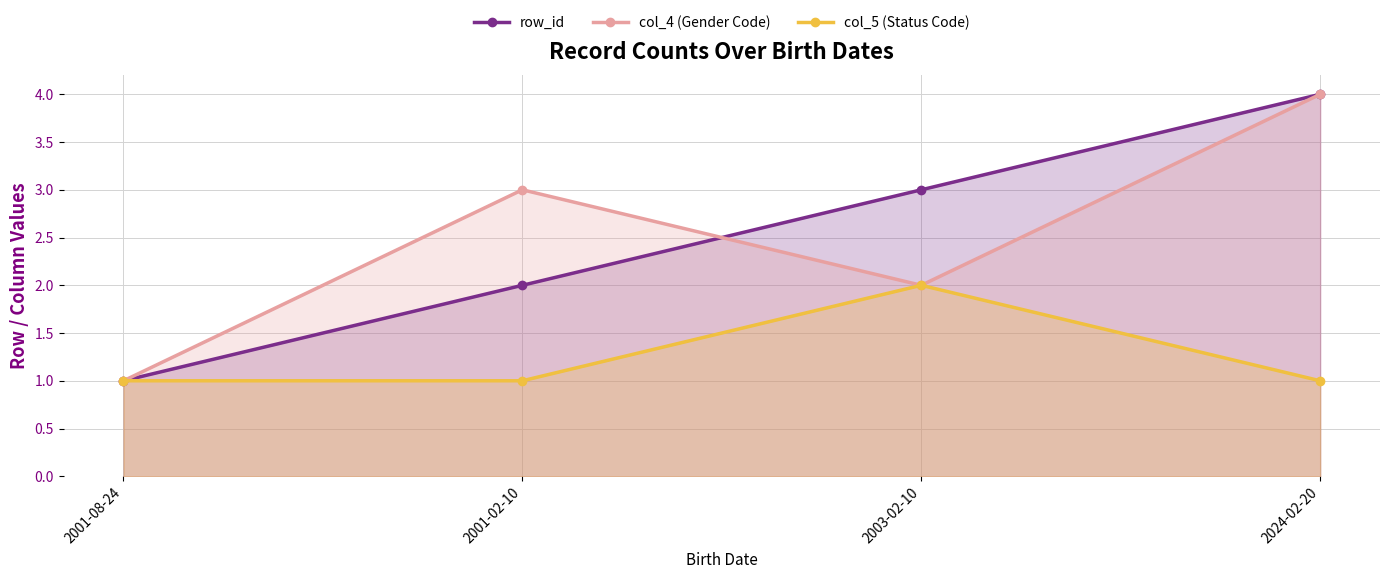

At which category is the sum across all series the highest?

2024-02-20